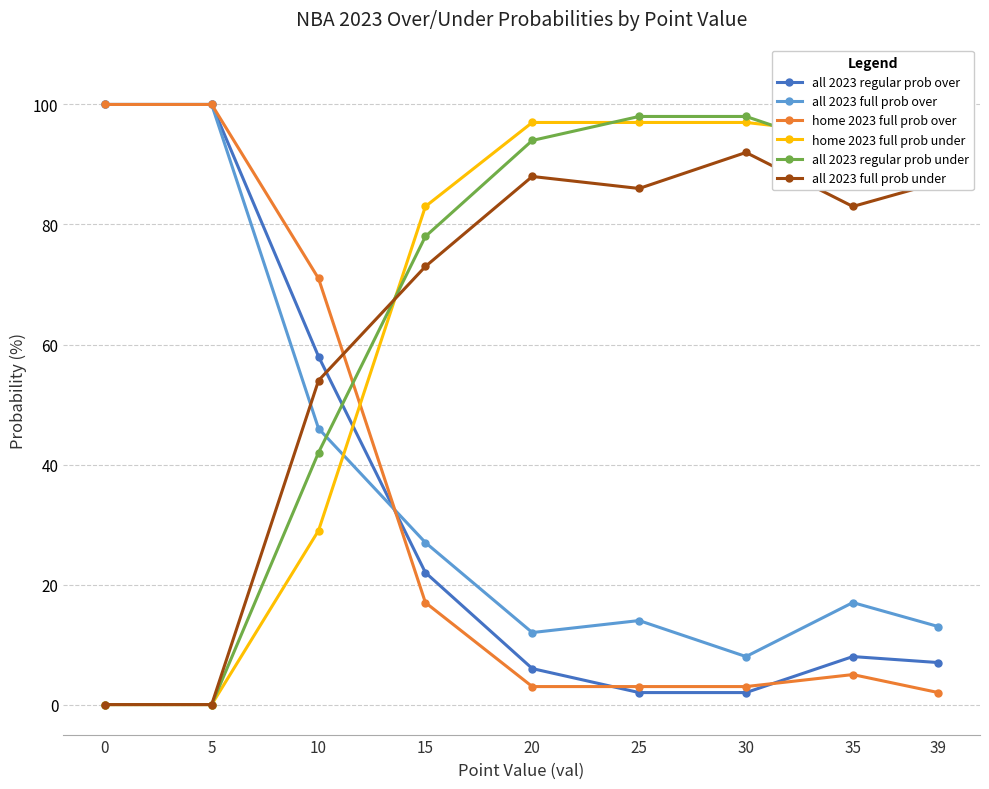

What is the total value across all series at 5?

300